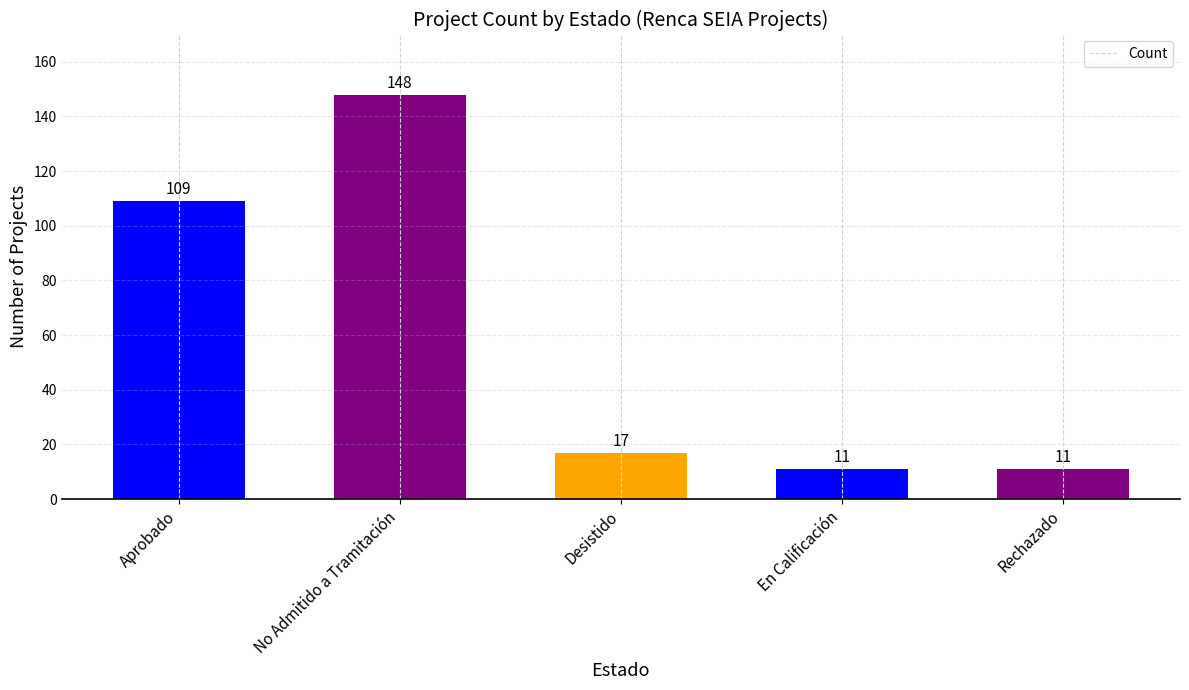

What is the greatest value displayed?

148